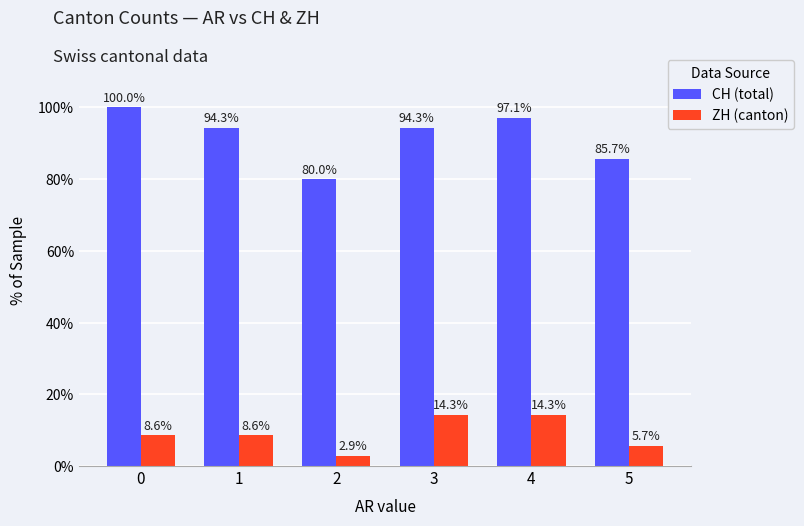

At which category is the sum across all series the highest?

4